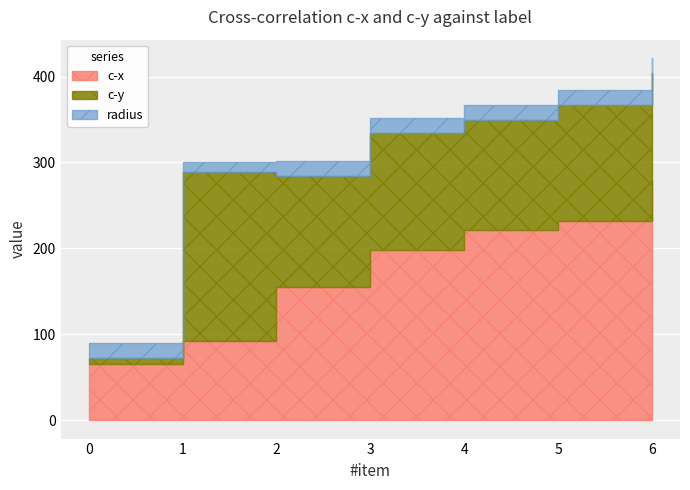

Reading right to left, list all the values displayed in this chart.

c-x: 279.7	231.9	221.7	197.8	154.7	92.5	65.8
c-y: 124.4	134.4	128.1	136.9	129.7	196.1	7.2
radius: 17.6	17.6	17.6	17.6	17.6	12.3	16.8
label: 1.0	1.0	1.0	1.0	1.0	1.0	1.0